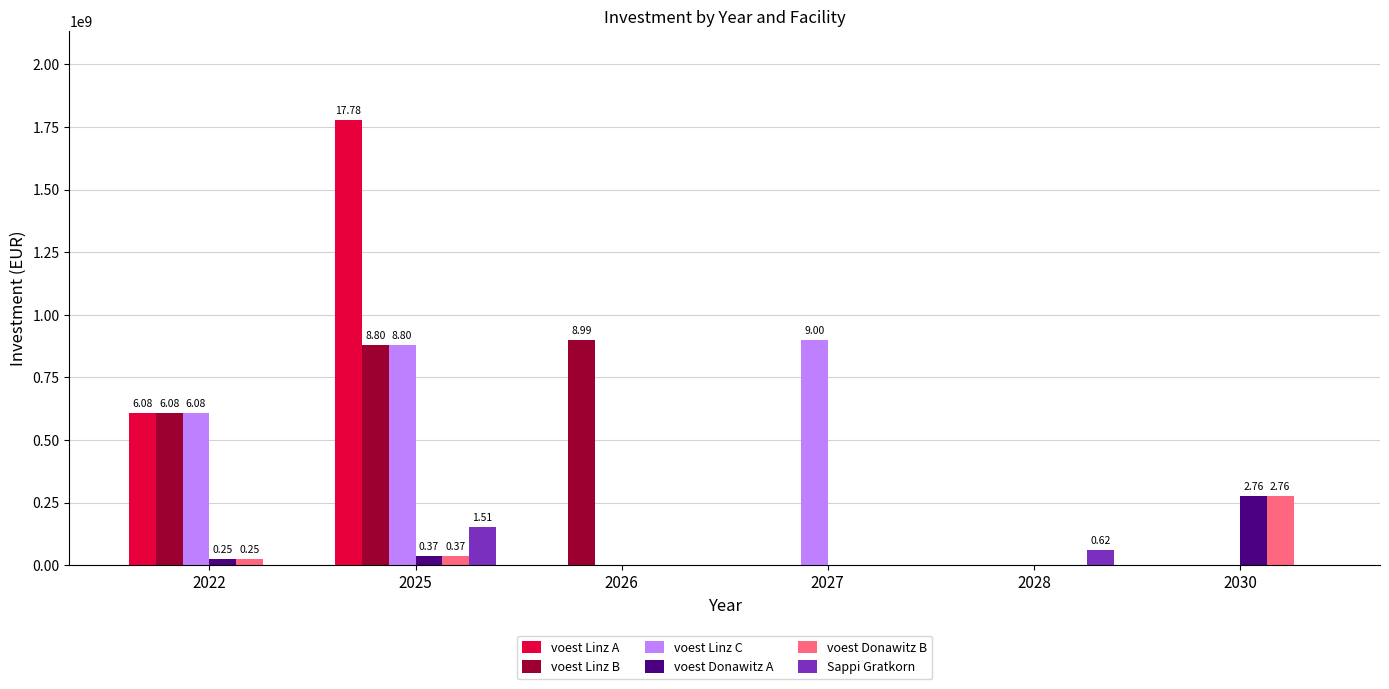

What is the spread (max minus min) of values at 2028?

61654349.1